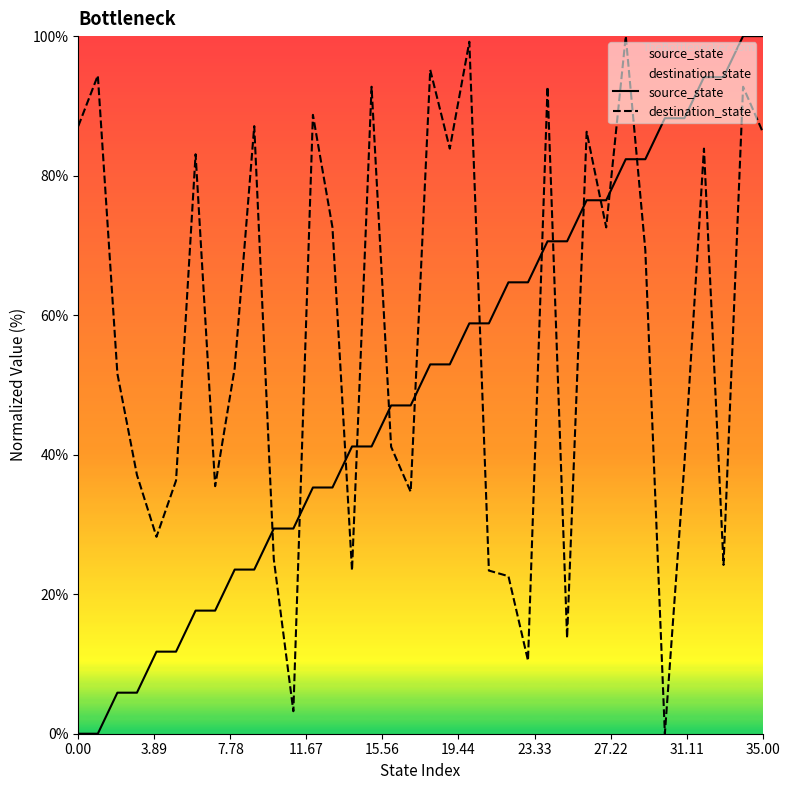

In destination_state, how many points are lower than both neighbors (excluding endpoints)?

11